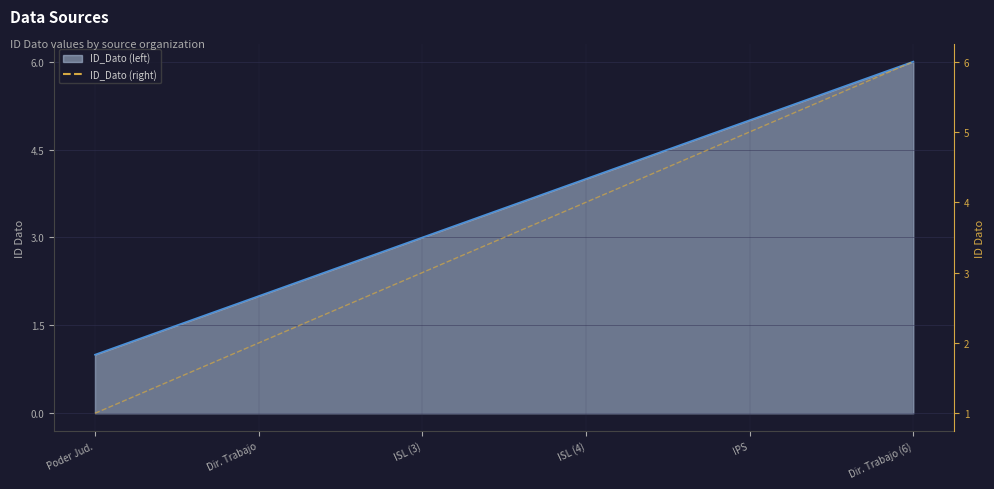

True or false: ID_Dato line has a value of 1 at Dir. Trabajo.

False